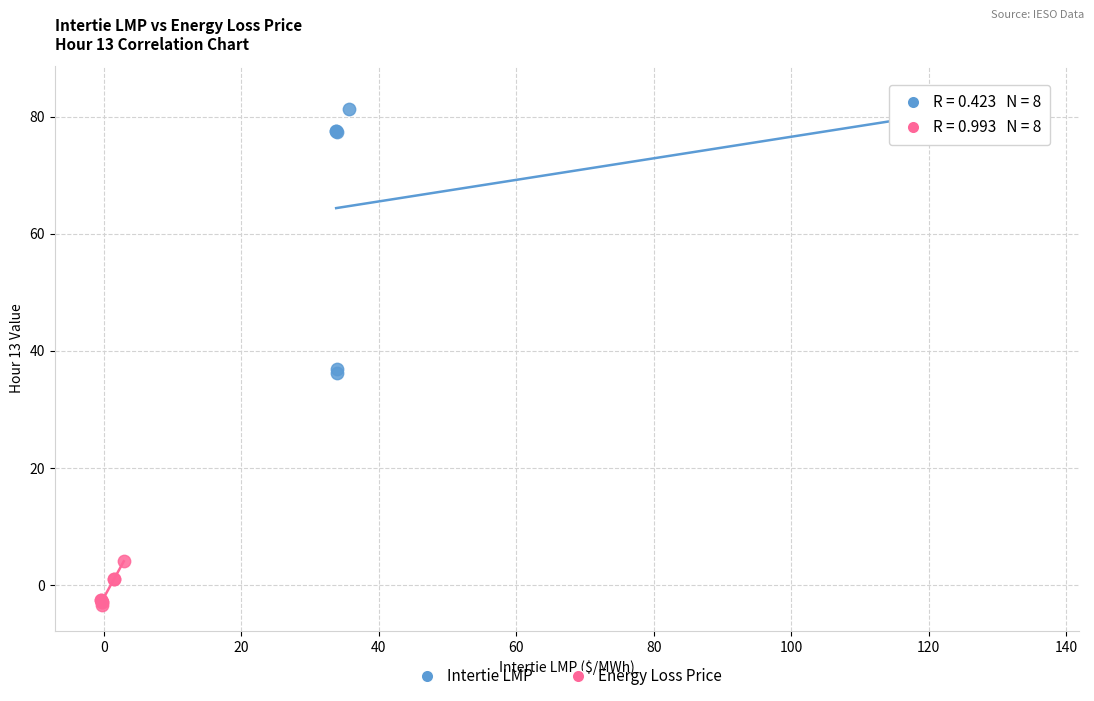

Which series reaches the minimum Y coordinate?

Energy Loss Price